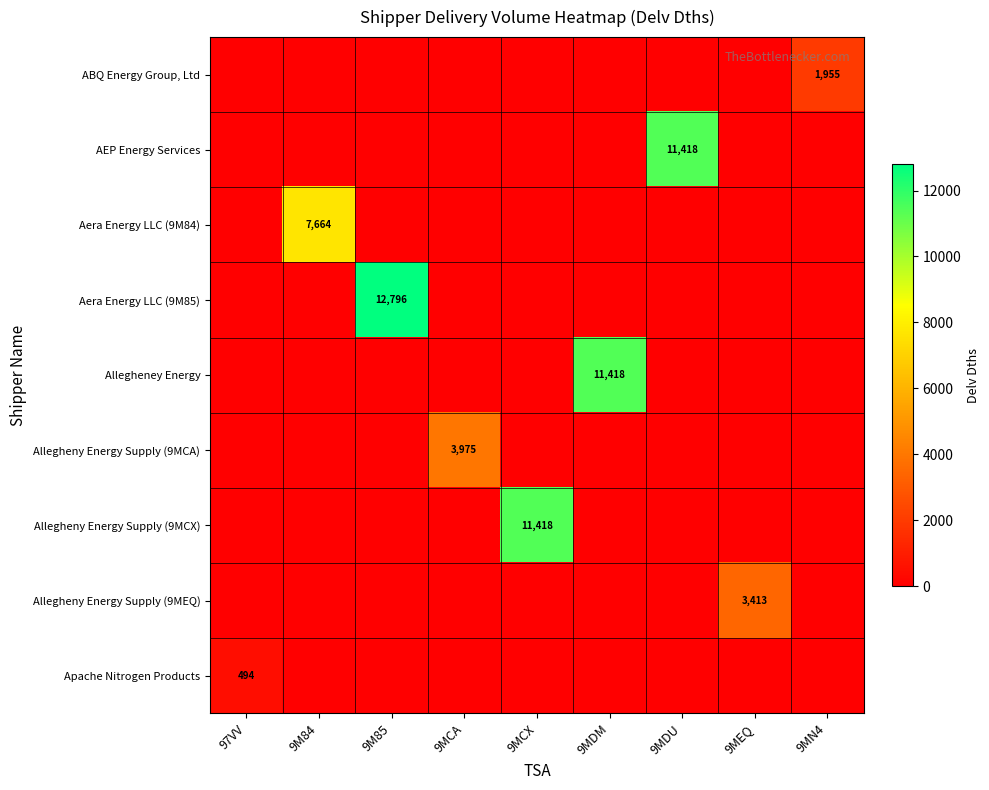

True or false: Apache Nitrogen Products has a value of 163 at 97VV.

False